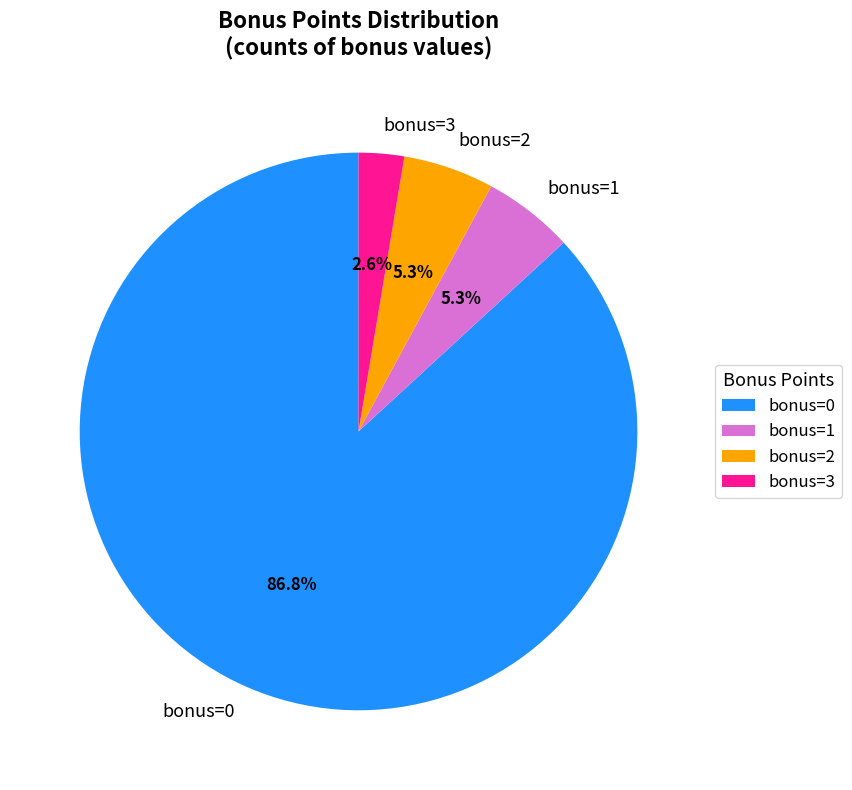

Does any single category account for the majority?

Yes